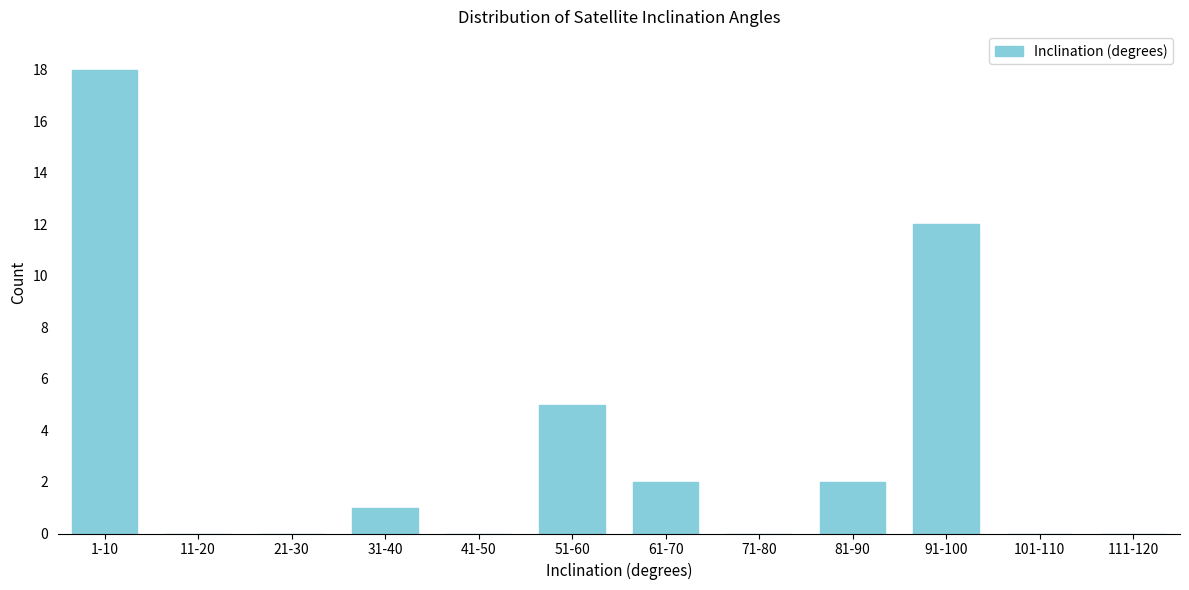

Reading left to right, extract all data points from this chart.

1-10=18	11-20=0	21-30=0	31-40=1	41-50=0	51-60=5	61-70=2	71-80=0	81-90=2	91-100=12	101-110=0	111-120=0